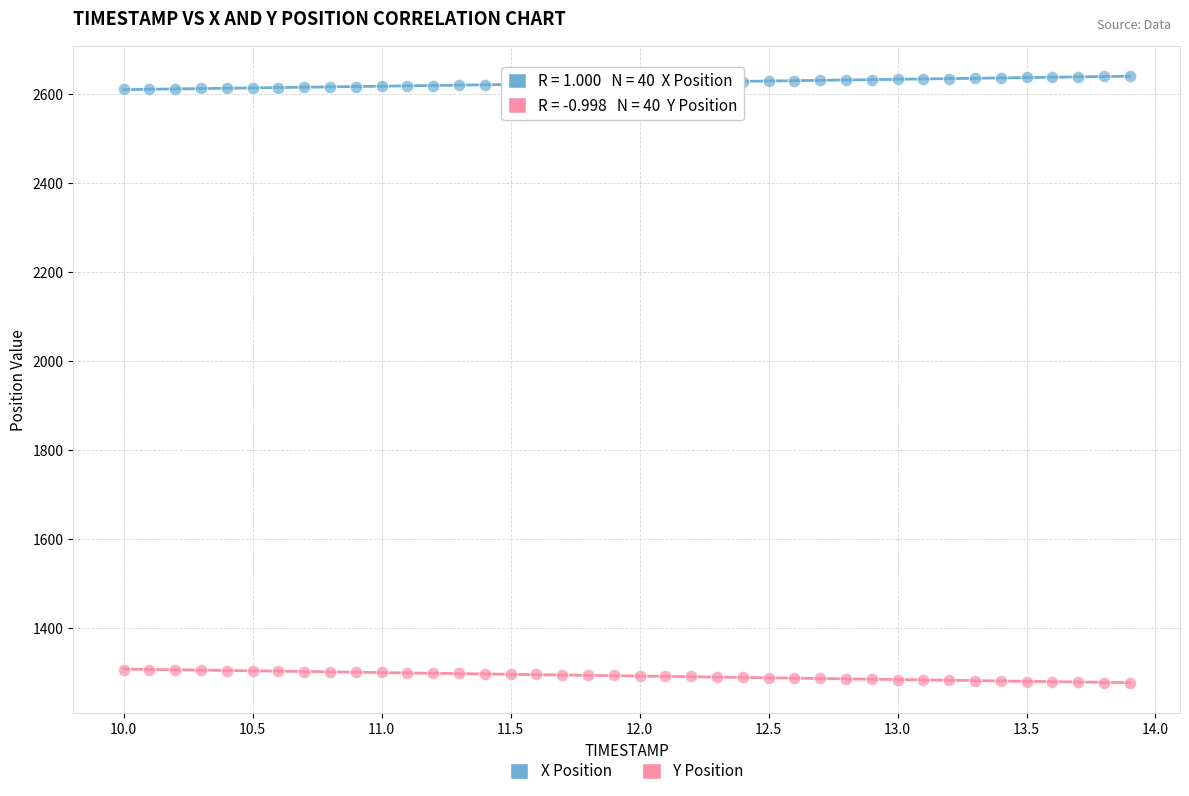

What is the X range (max minus min) for the scatter plot?

3.9